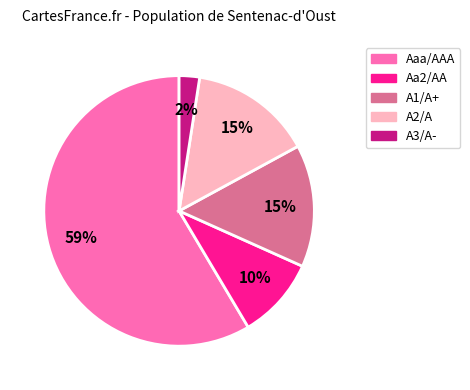

What percentage is the Aa2/AA slice, to the nearest percent?

10%